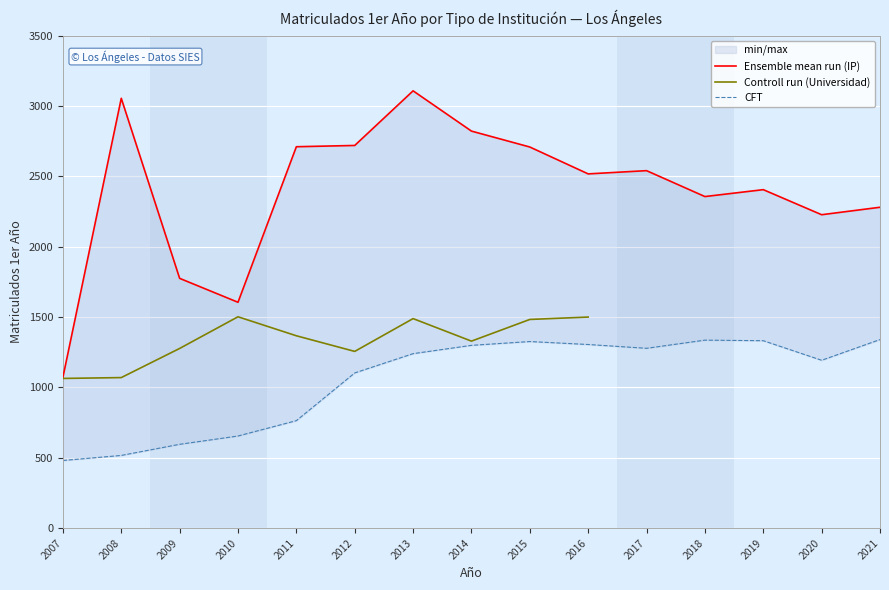

What is the minimum value for CFT?

481